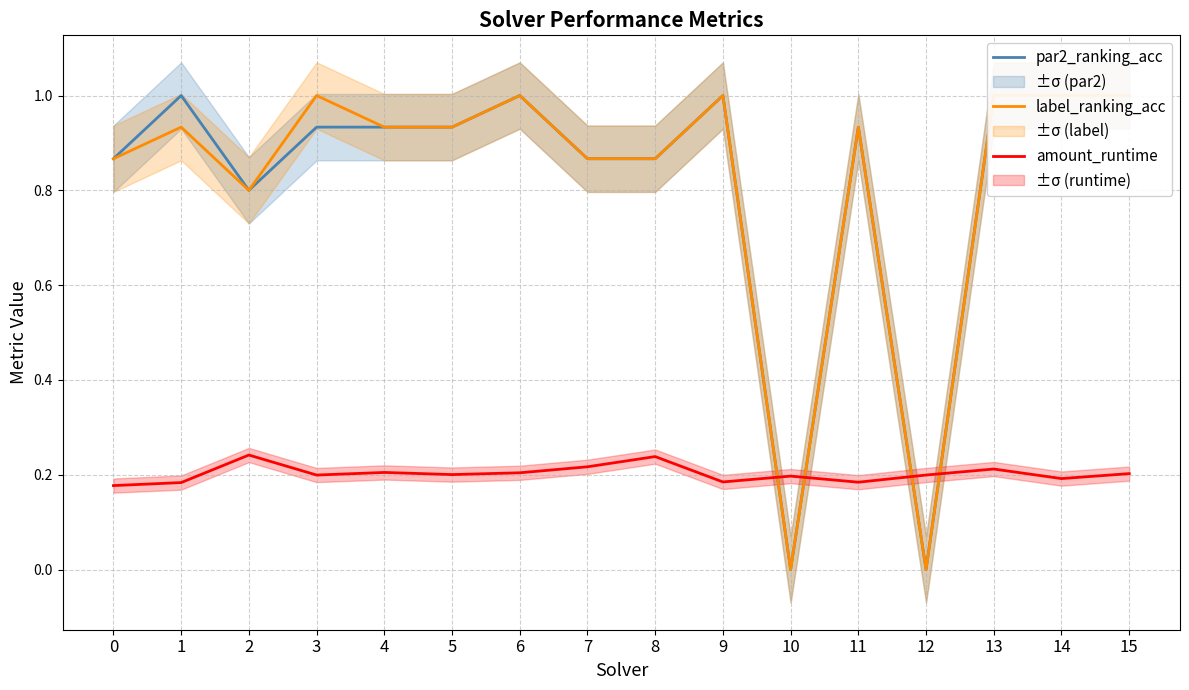

What is the difference between the maximum and second lowest values in the label_ranking_acc series?

1.0